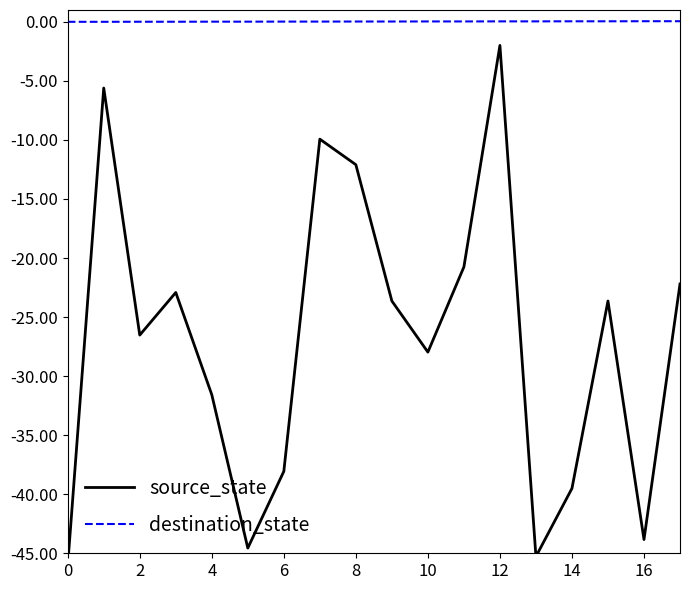

List the series in order of their peak value, lowest first.

source_state, destination_state